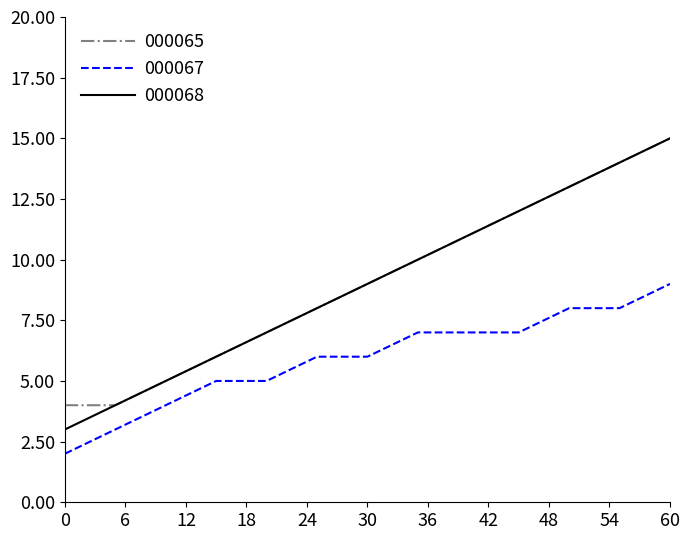

True or false: 000065 and 000067 cross at least once.

False